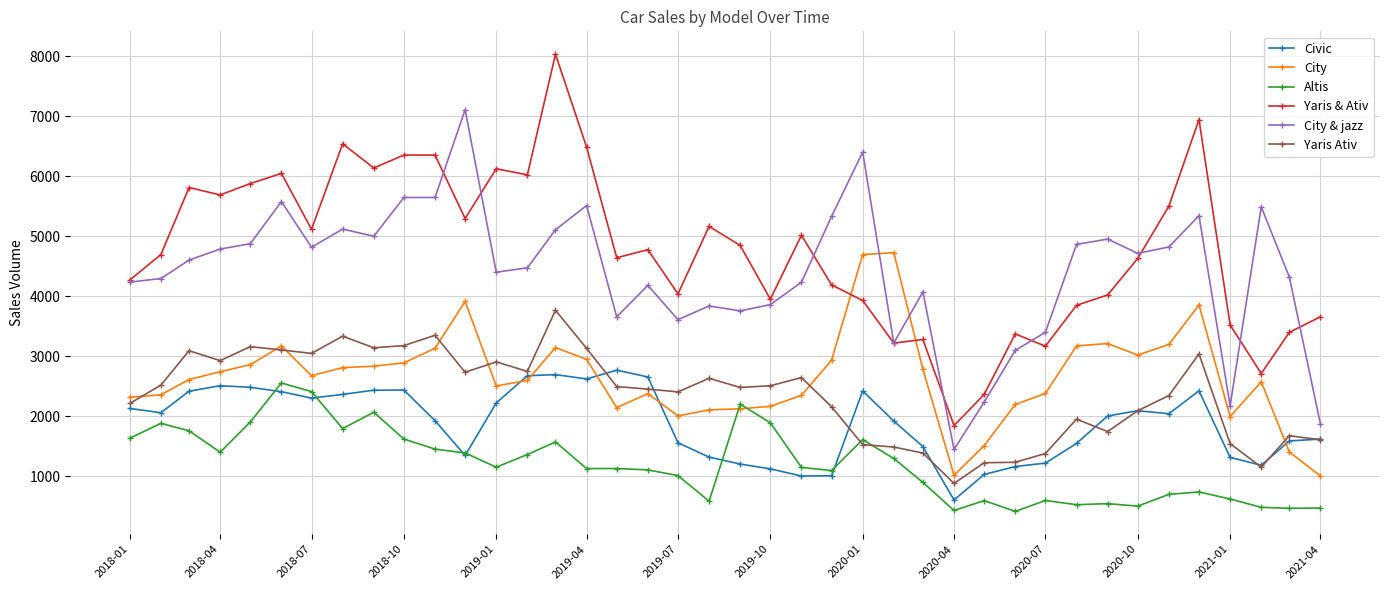

True or false: Yaris & Ativ has more than 2 points higher than both neighbors.

True